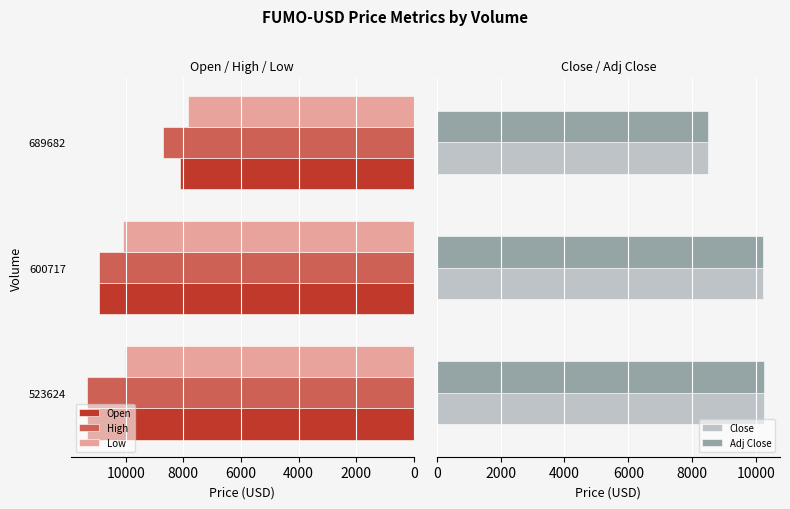

How many distinct data groups are displayed?

5